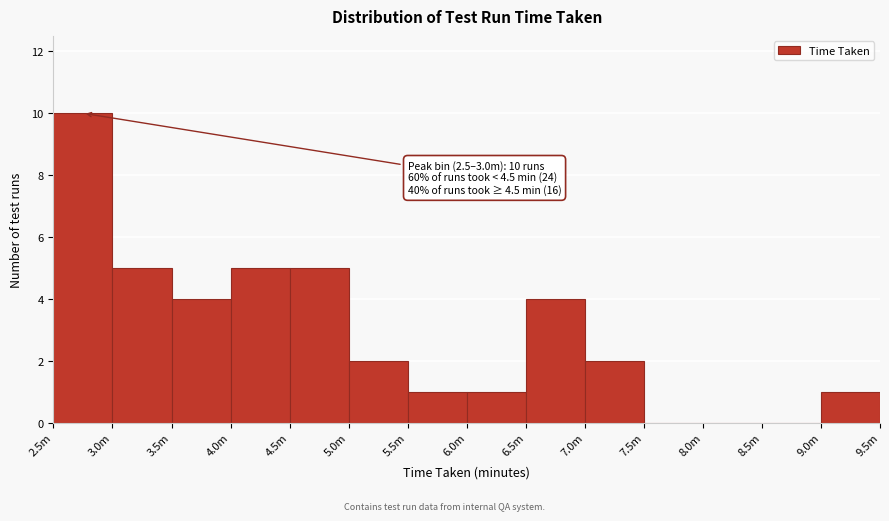

Reading left to right, extract all data points from this chart.

2.5m=10	3.0m=5	3.5m=4	4.0m=5	4.5m=5	5.0m=2	5.5m=1	6.0m=1	6.5m=4	7.0m=2	7.5m=0	8.0m=0	8.5m=0	9.0m=1